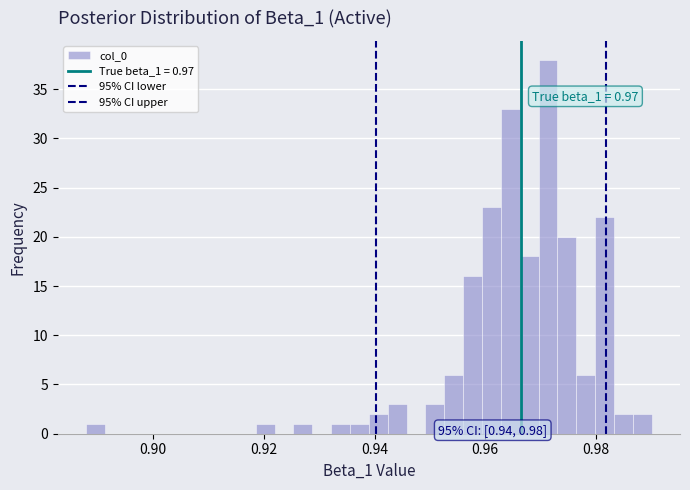

Around what value on the x-axis is the tallest bar? Give the approximate position of its centre, as read against the axis.

0.972